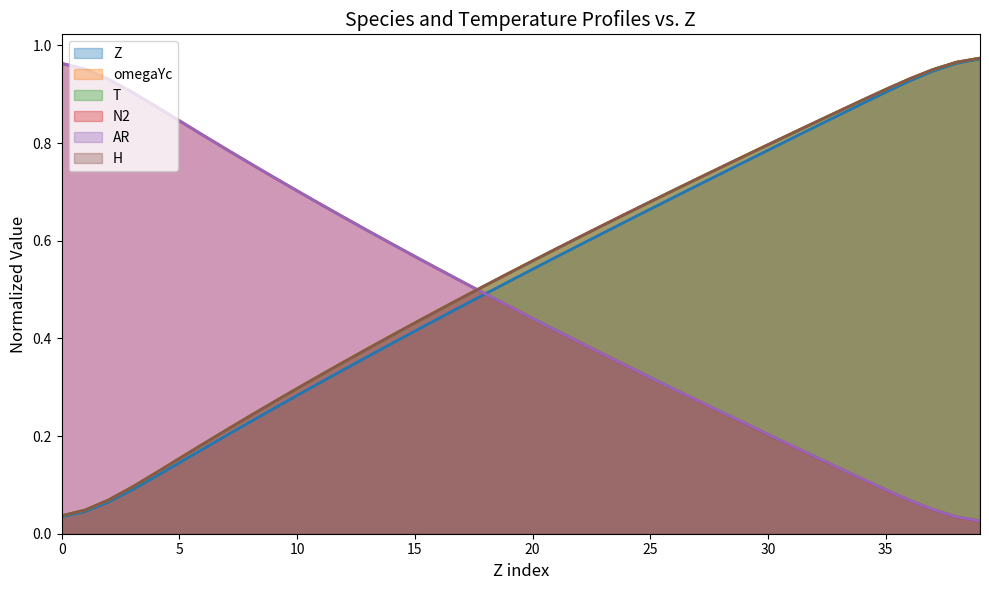

True or false: N2 and T cross at least once.

True